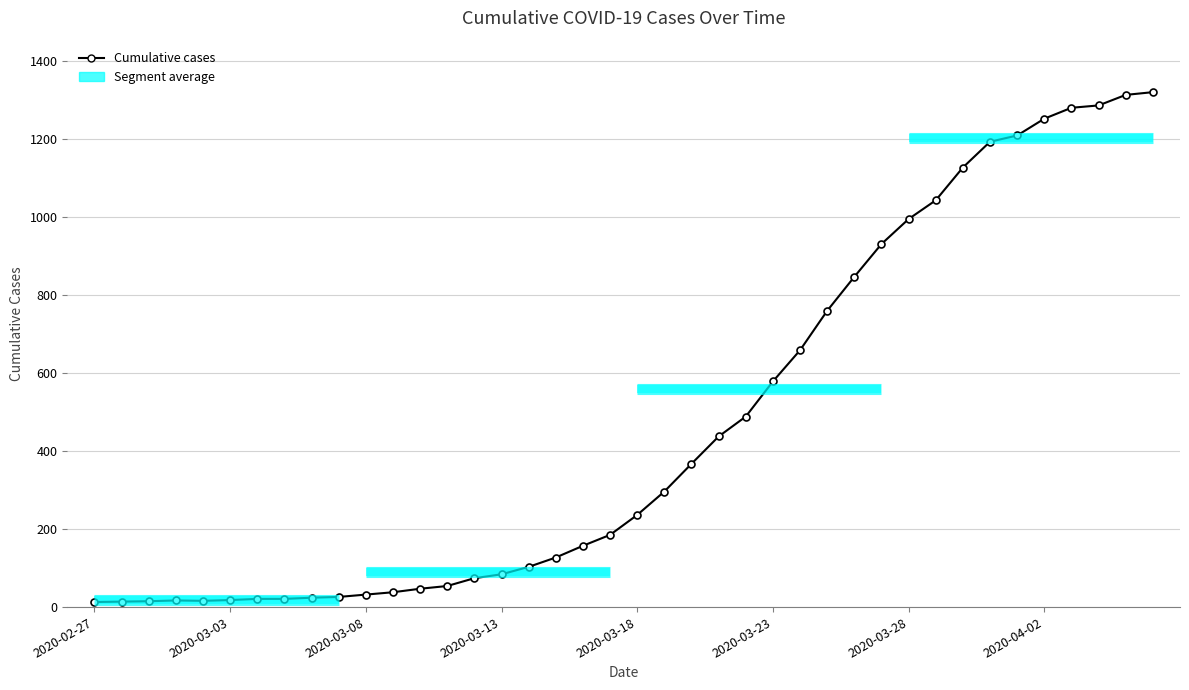

Is it true that the value at 11 is 12?

False